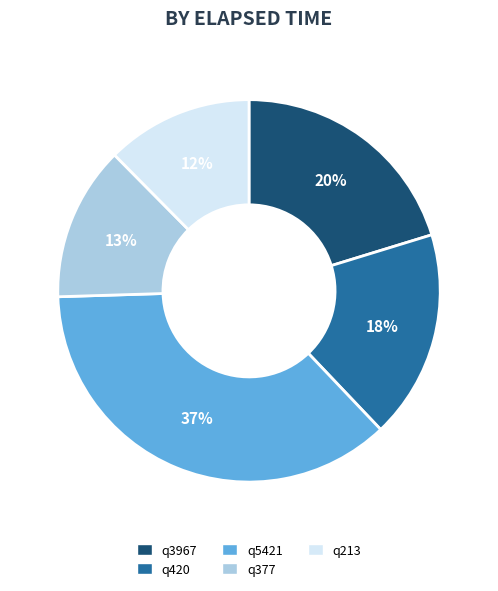

Do q3967 and q213 together represent more than half of the pie?

No